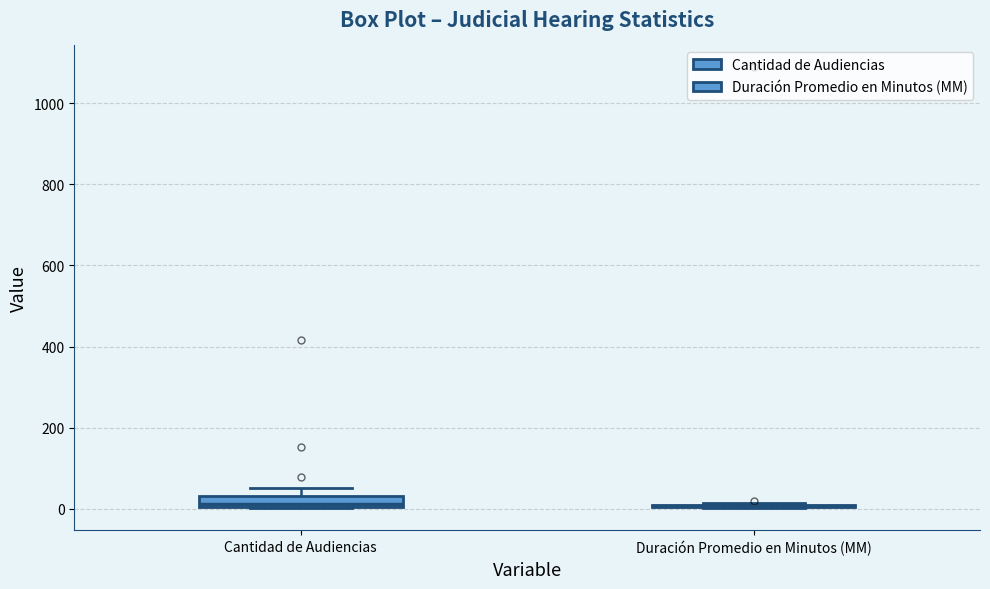

Where is the upper edge of the box for Cantidad de Audiencias on the y-axis? The values are not printed on the chart, so give them approximately, as read against the axis.

40